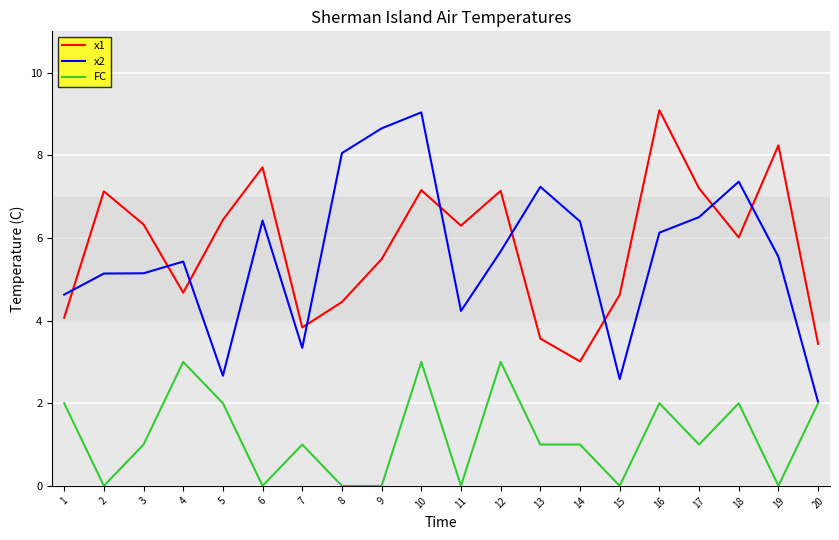

How many lines are shown in the chart?

3